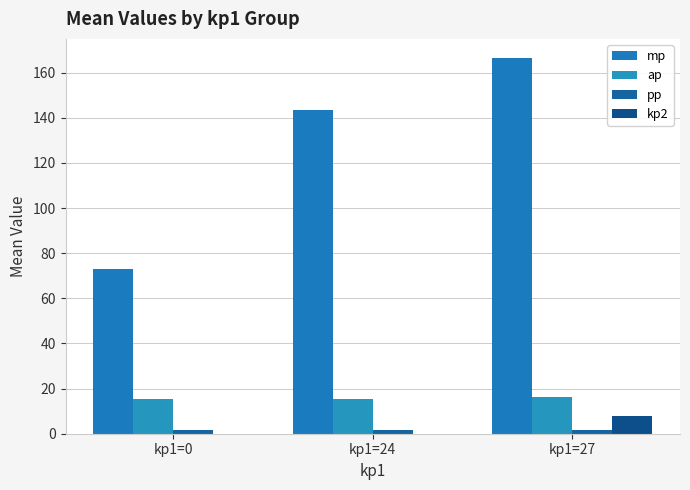

How many categories are shown in the chart?

3